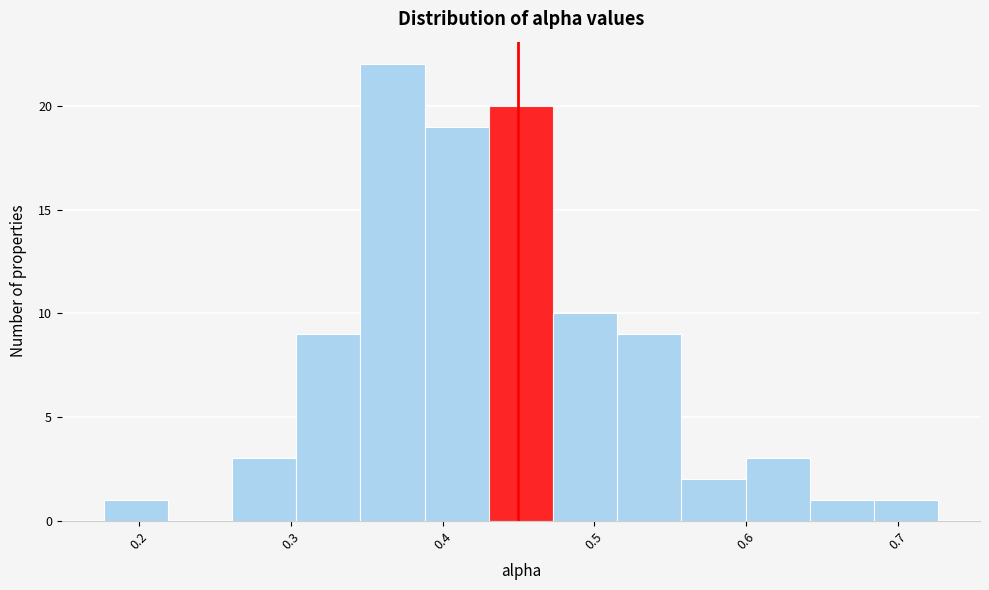

Reading left to right, list every bar in this chart as the range it spans on the x-axis followed by its height. Neither the bar edges nor the heights are printed on the chart, so give them approximately, as read against the axes.

0.18 to 0.22: 1
0.22 to 0.26: 0
0.26 to 0.30: 3
0.30 to 0.35: 9
0.35 to 0.39: 22
0.39 to 0.43: 19
0.43 to 0.47: 20
0.47 to 0.52: 10
0.52 to 0.56: 9
0.56 to 0.60: 2
0.60 to 0.64: 3
0.64 to 0.68: 1
0.68 to 0.73: 1